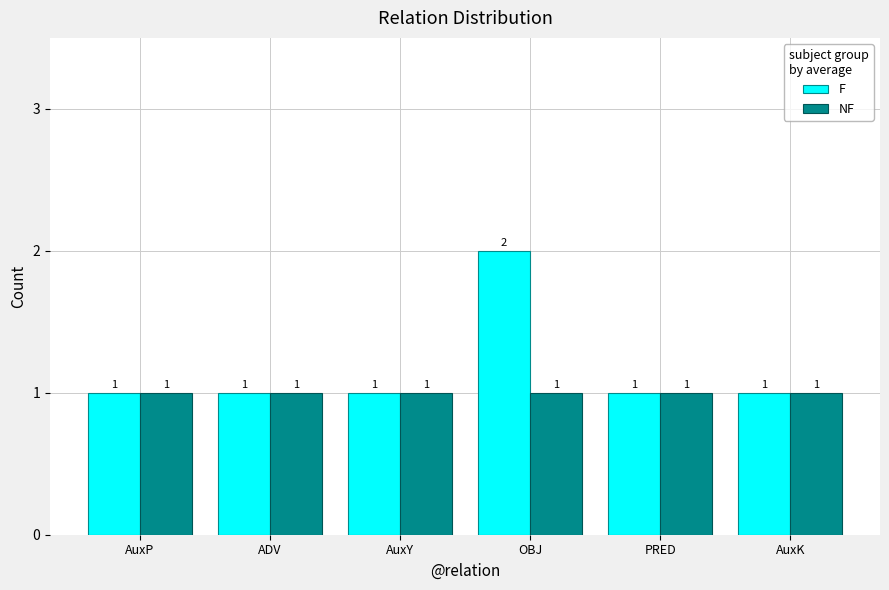

Rank the series by their average value, from highest to lowest.

F, NF